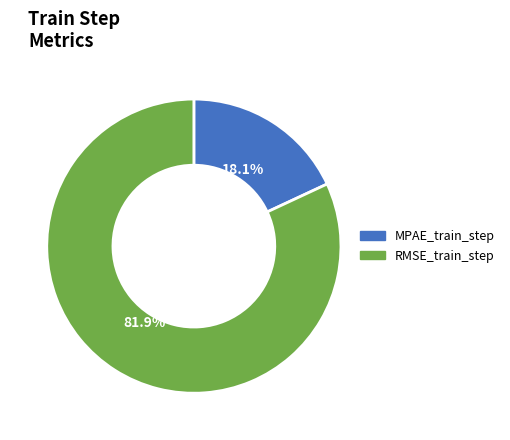

Which has a higher value, RMSE_train_step or MPAE_train_step?

RMSE_train_step